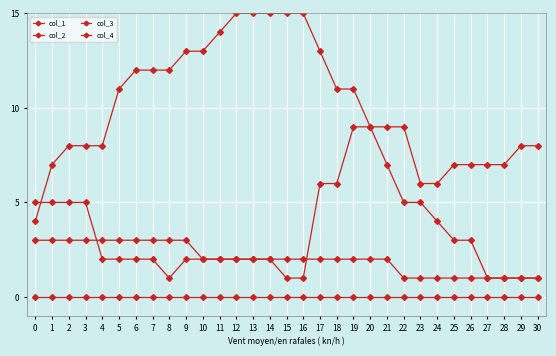

Is this an area chart (filled region under the line)?

No